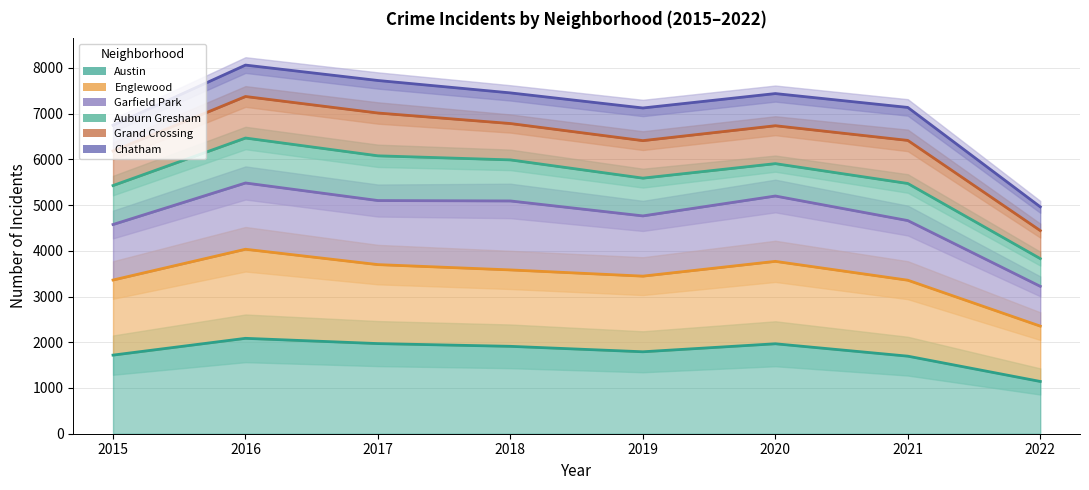

Which series changed the most between 2016 and 2019?

Grand Crossing